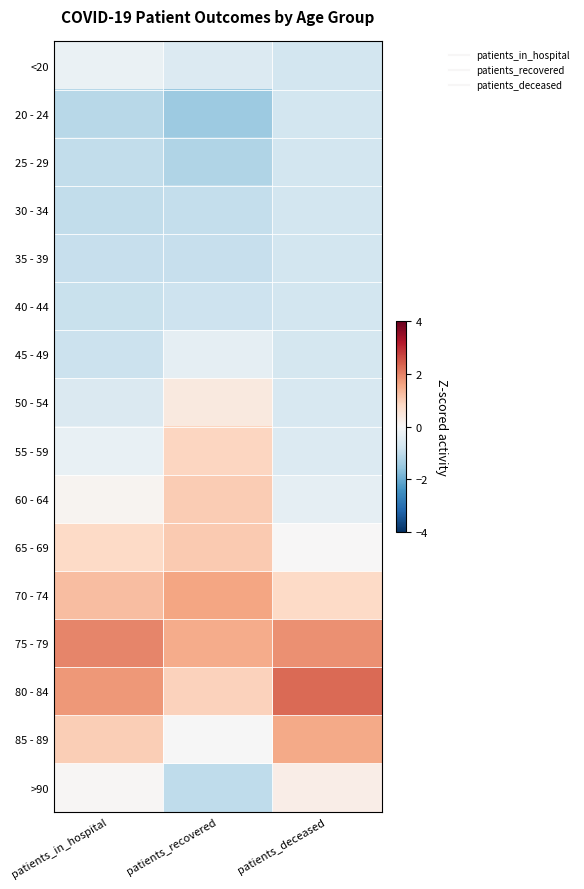

How many data points does each series have?

3